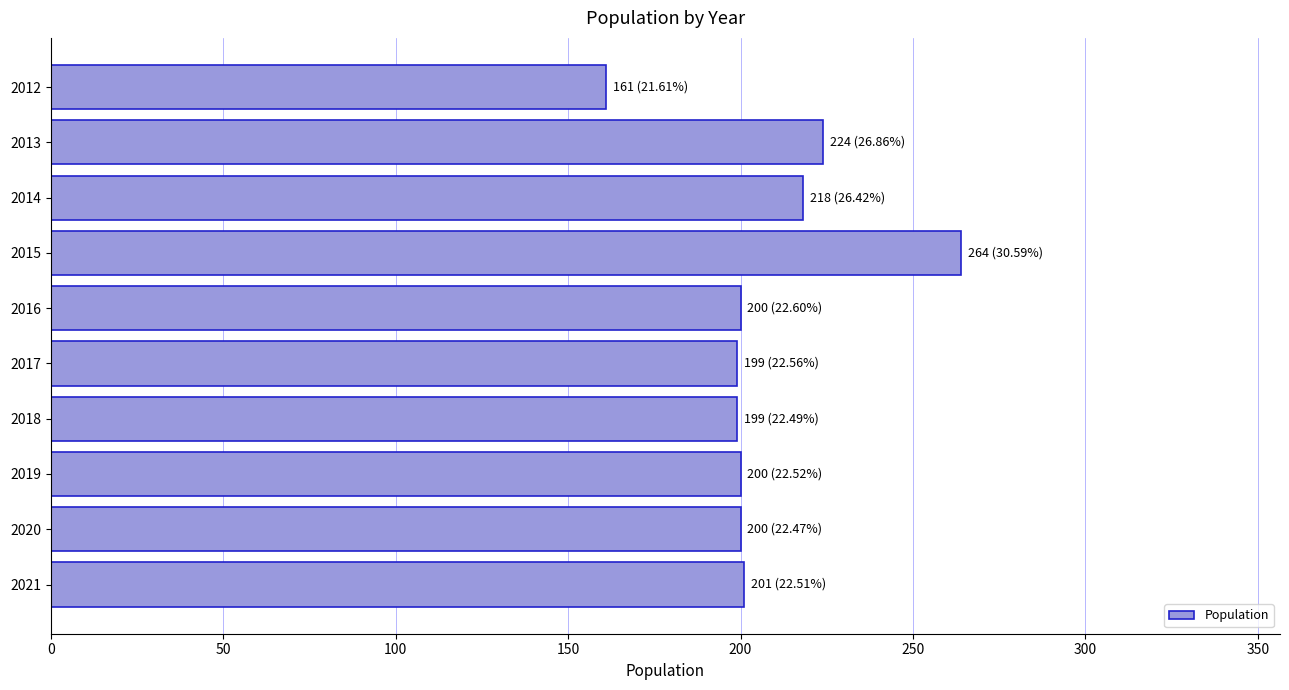

What is the value of the 4th bar from the top?

264